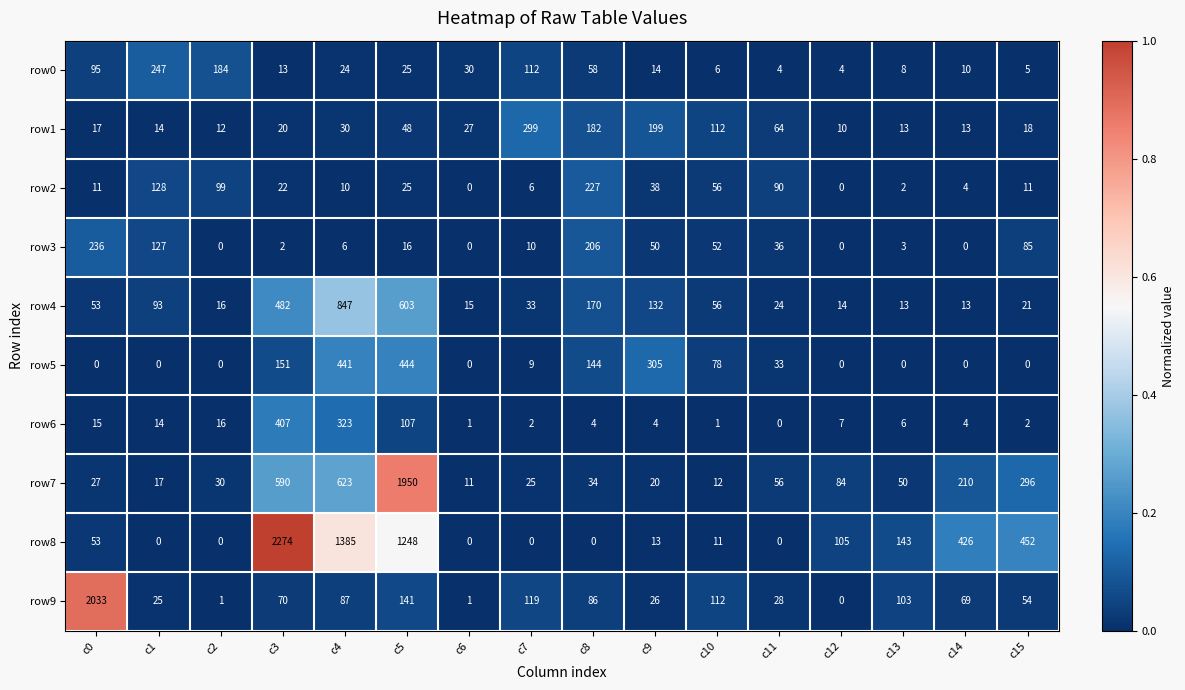

Which category has the highest value in the row8 series?

c3